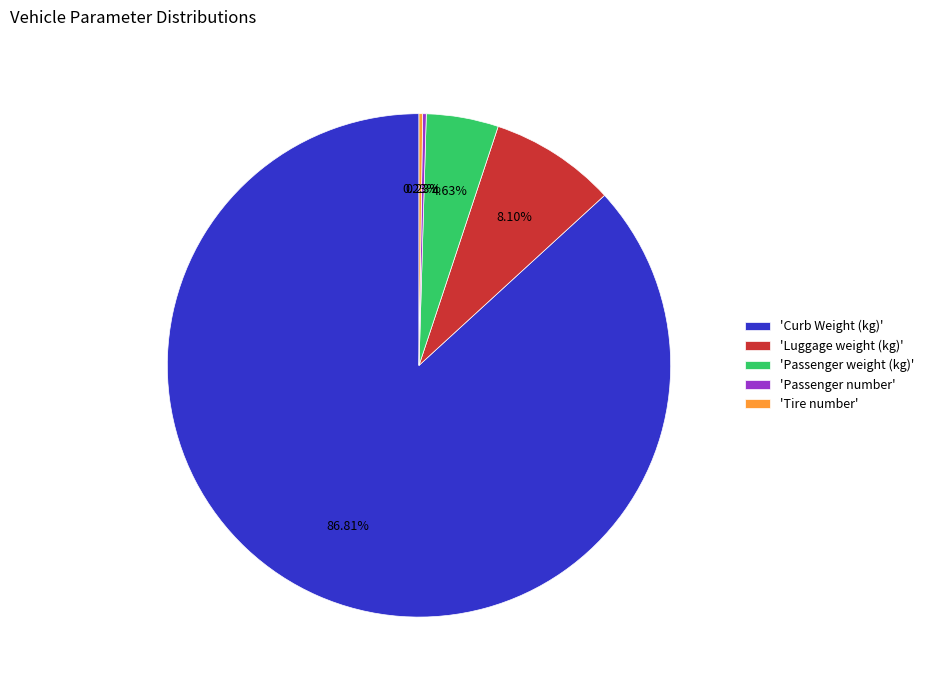

Is there a majority slice in this chart?

Yes